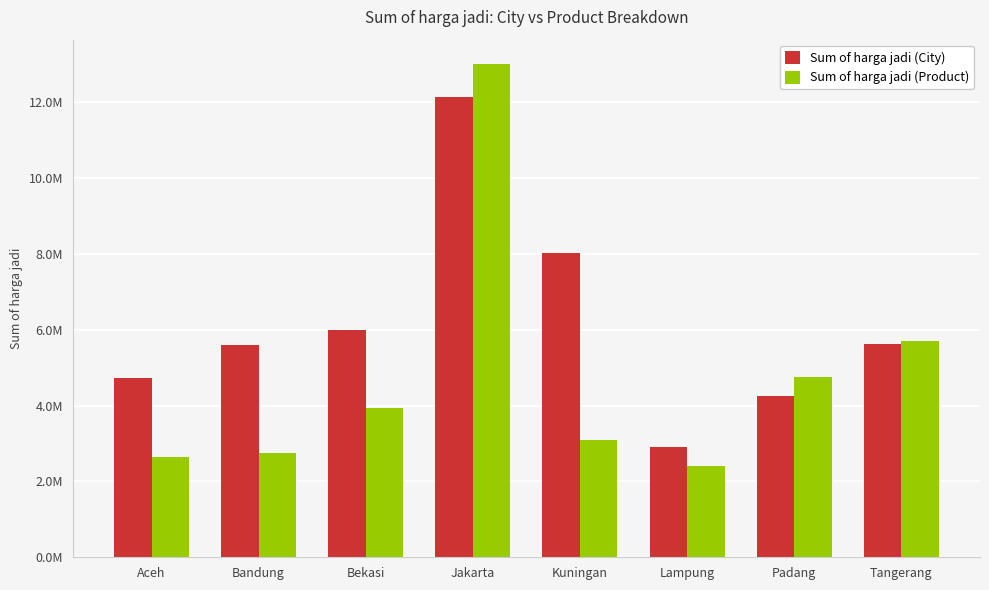

True or false: Sum of harga jadi (Product) has a value of 7604742.9 at Padang.

False